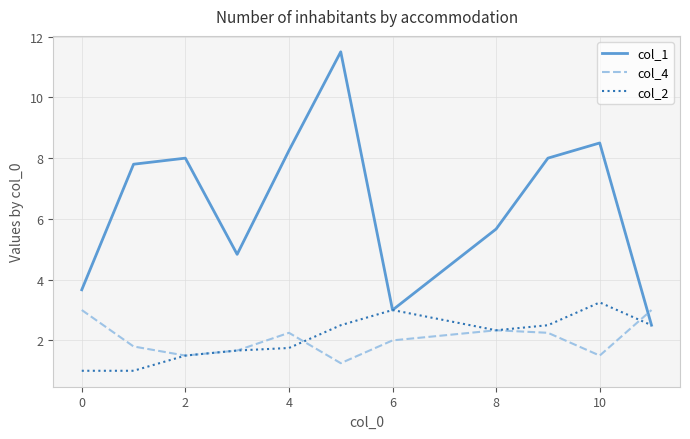

Is this an area chart (filled region under the line)?

No